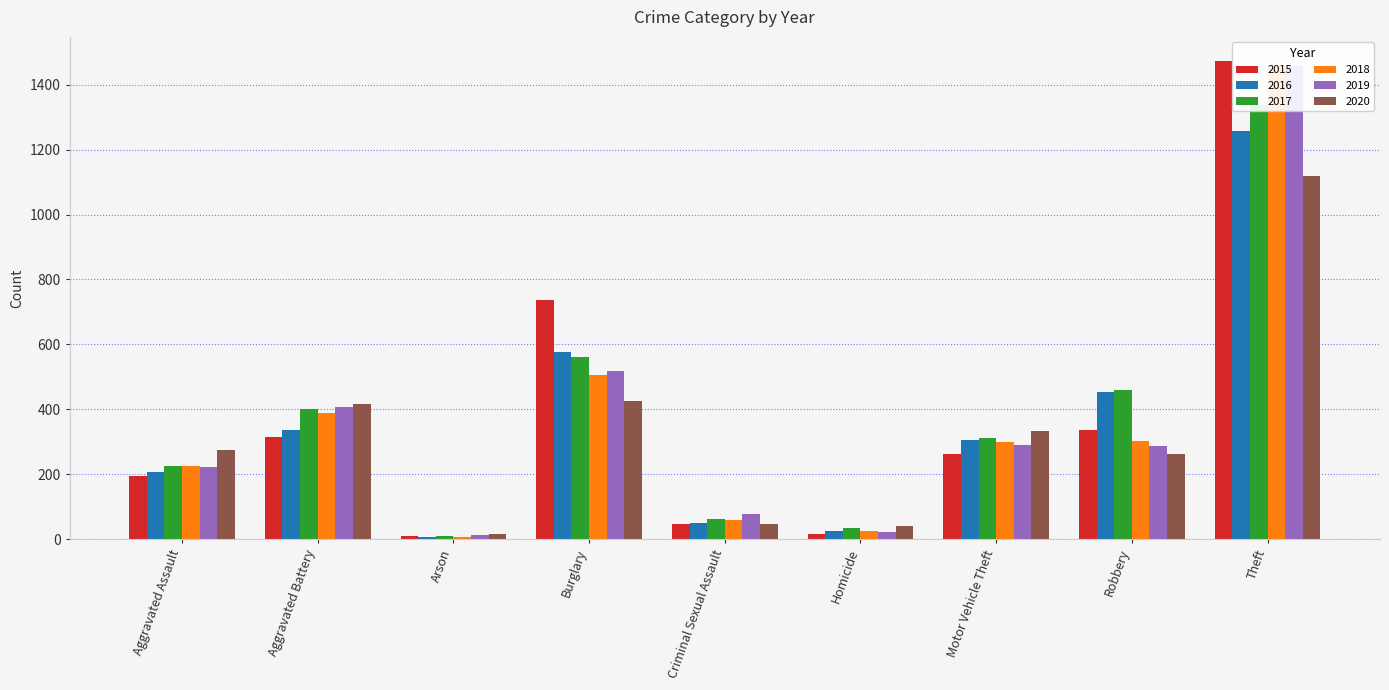

Rank the series at Theft from lowest to highest value.

2020, 2016, 2017, 2019, 2018, 2015